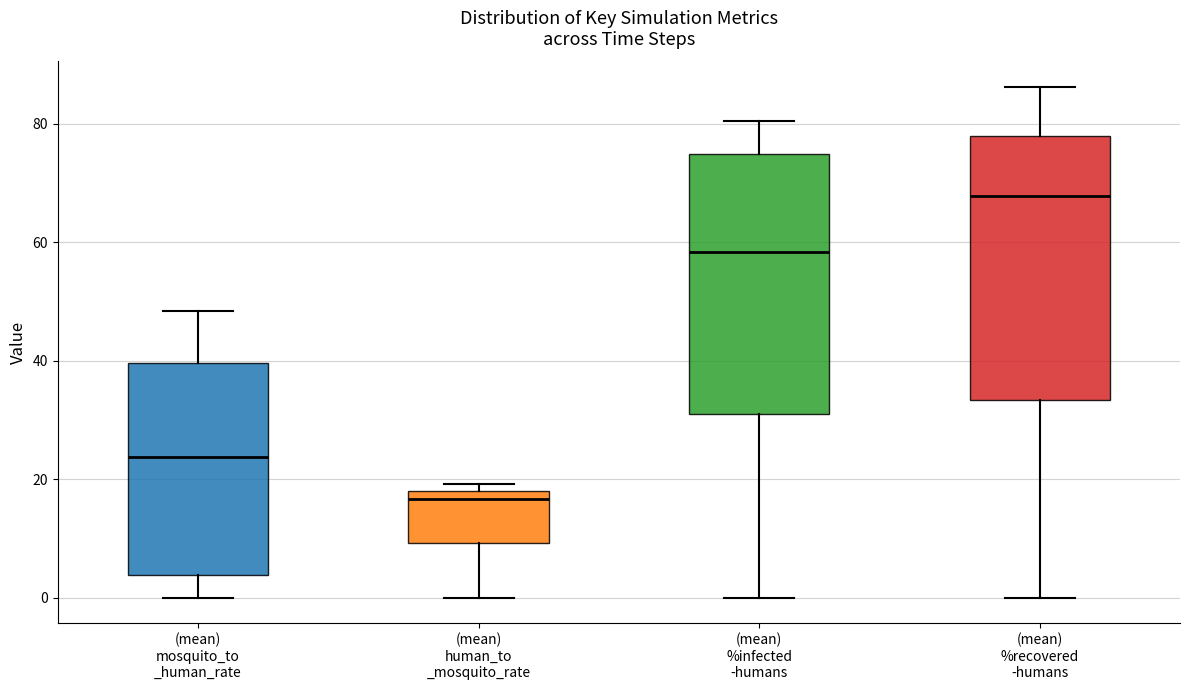

Reading left to right, read every box against the y-axis: the position of its median line, the range the box covers, and the ends of its whiskers. The values are not printed on the chart, so give them approximately, as read against the axis.

(mean) mosquito_to _human_rate: median 24, box 4 to 40, whiskers 0 to 48
(mean) human_to _mosquito_rate: median 16, box 10 to 18, whiskers 0 to 20
(mean) %infected -humans: median 58, box 32 to 74, whiskers 0 to 80
(mean) %recovered -humans: median 68, box 34 to 78, whiskers 0 to 86